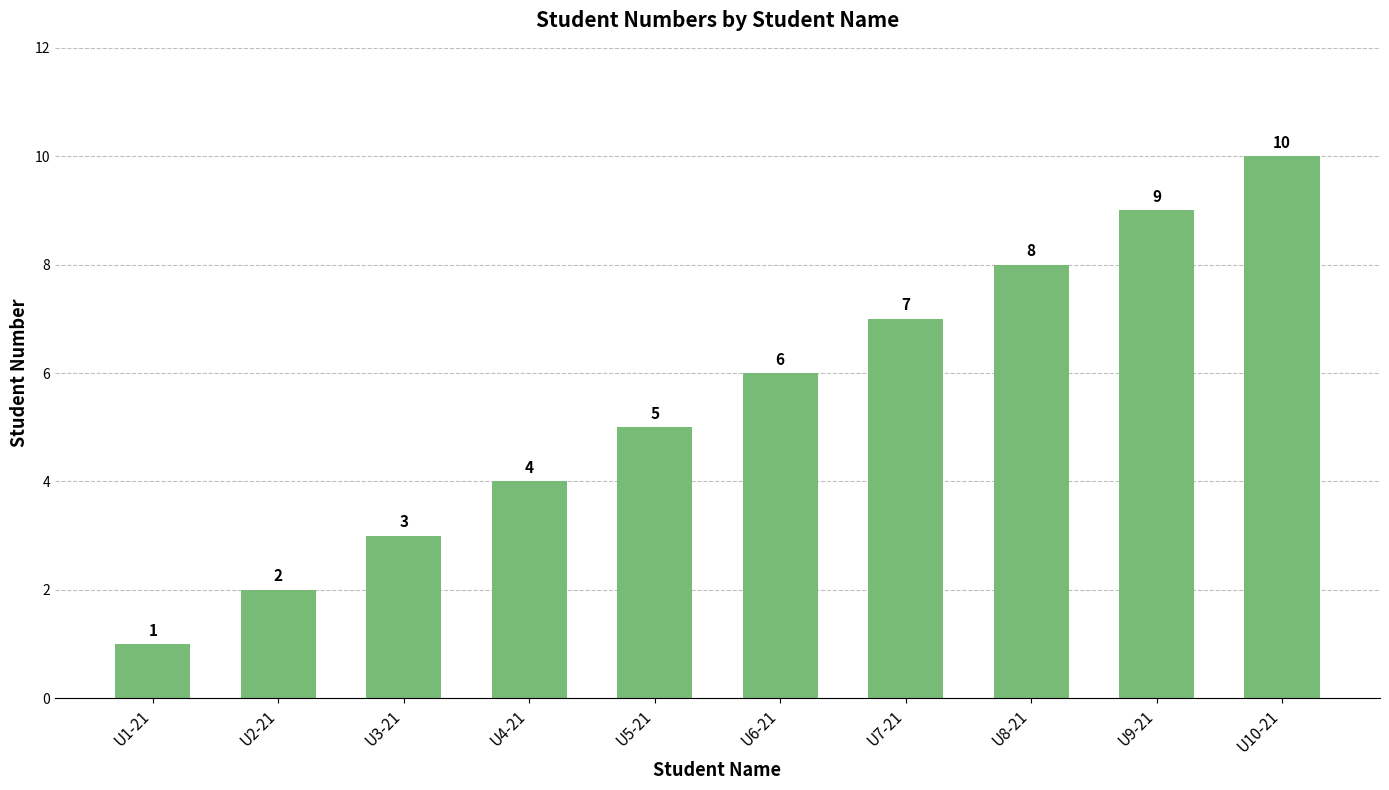

List the labels in order of value, smallest first.

U1-21, U2-21, U3-21, U4-21, U5-21, U6-21, U7-21, U8-21, U9-21, U10-21